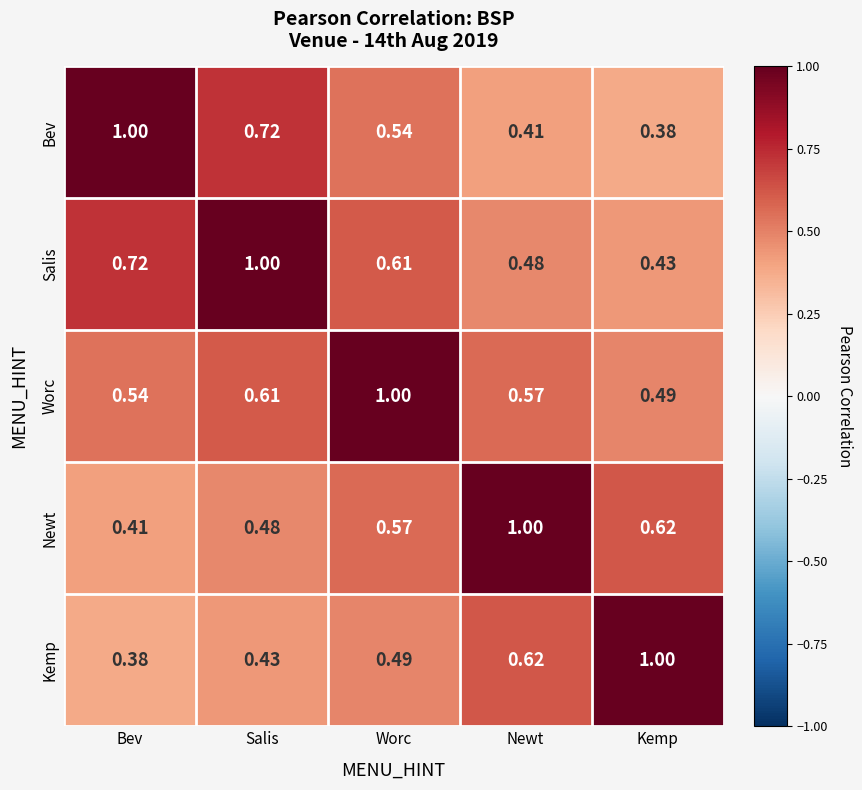

Which category has the highest value in the Bev series?

Bev